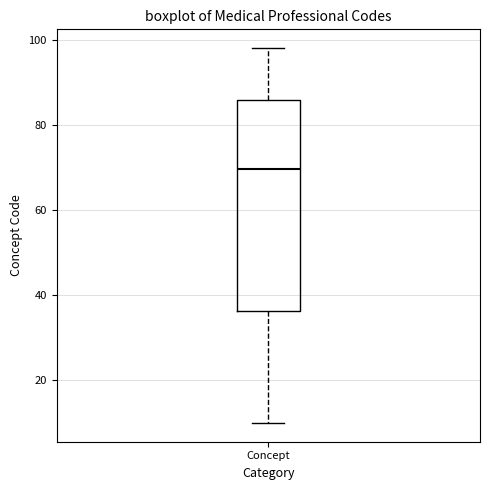

Transcribe this box plot: give where the median line is, the range the box spans, and where the two whiskers end, as read against the y-axis. The values are not printed on the chart, so give them approximately, as read against the axis.

median 70, box 36 to 86, whiskers 10 to 98